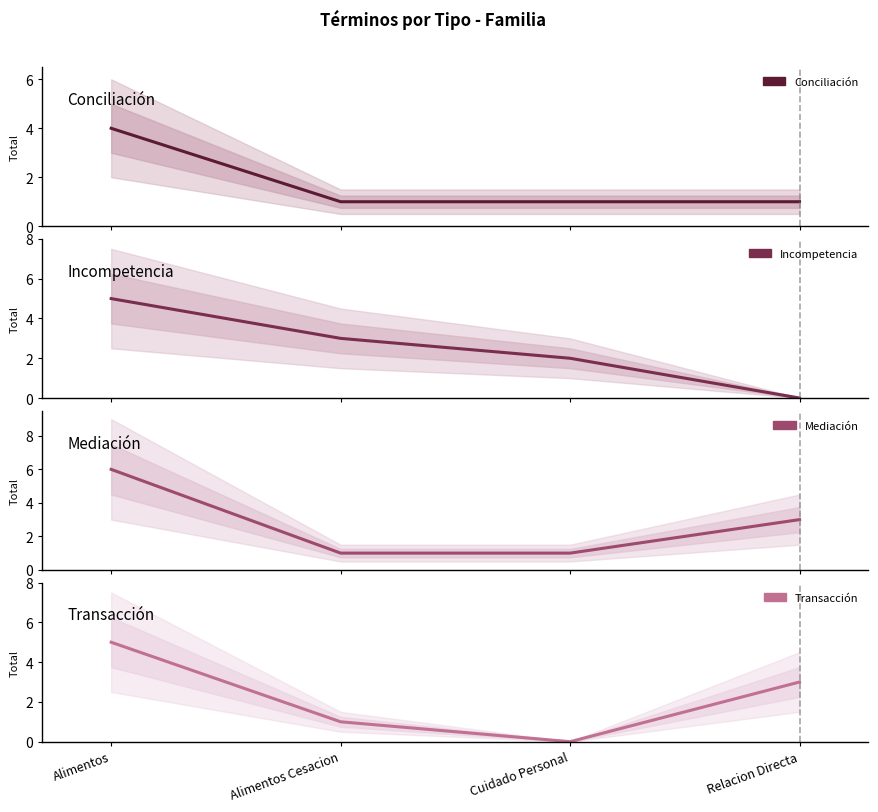

How many values in Transacción are above zero?

3